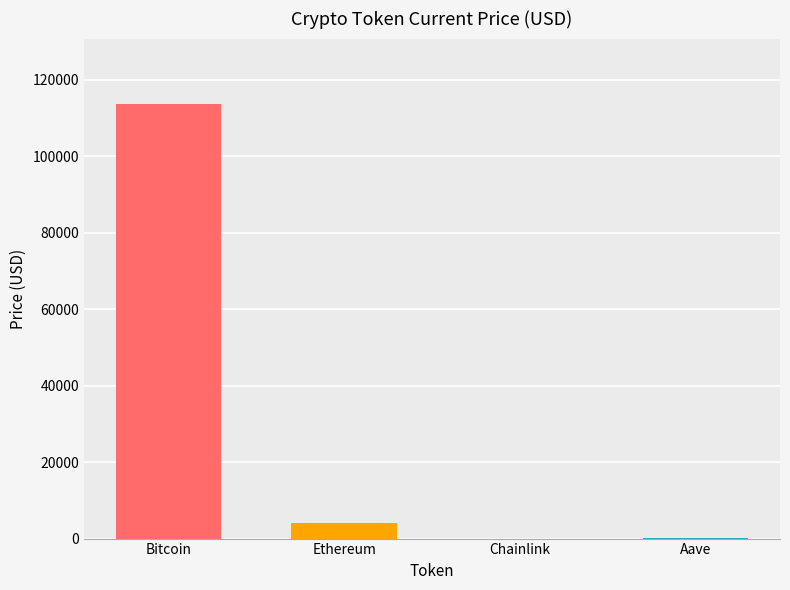

The chart shows a value of 4070.1 at Ethereum. True or false?

True